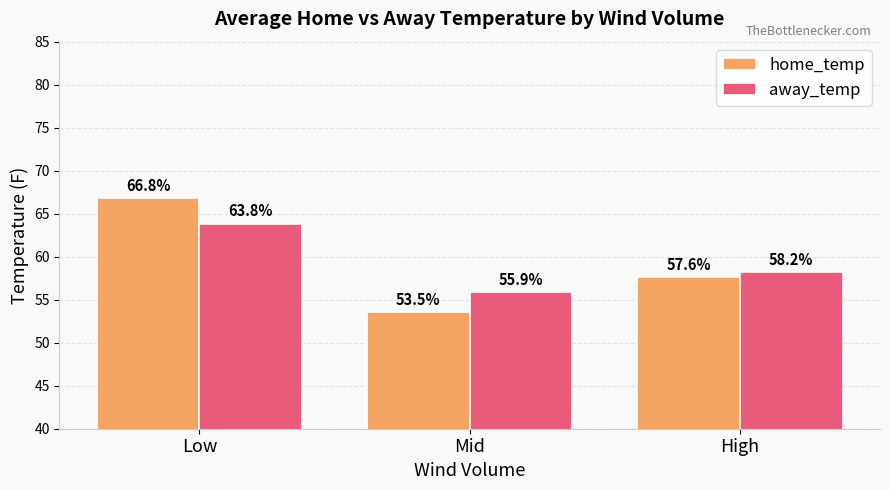

Reading left to right, transcribe all the data shown in this chart.

home_temp: Low=66.8	Mid=53.5	High=57.6
away_temp: Low=63.8	Mid=55.9	High=58.2